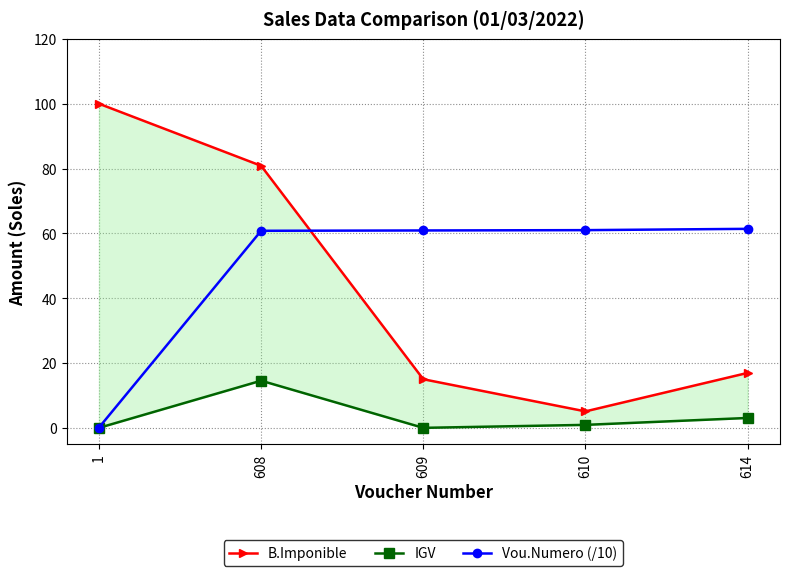

True or false: Vou.Numero (/10) has a value of 61.4 at 614.

True